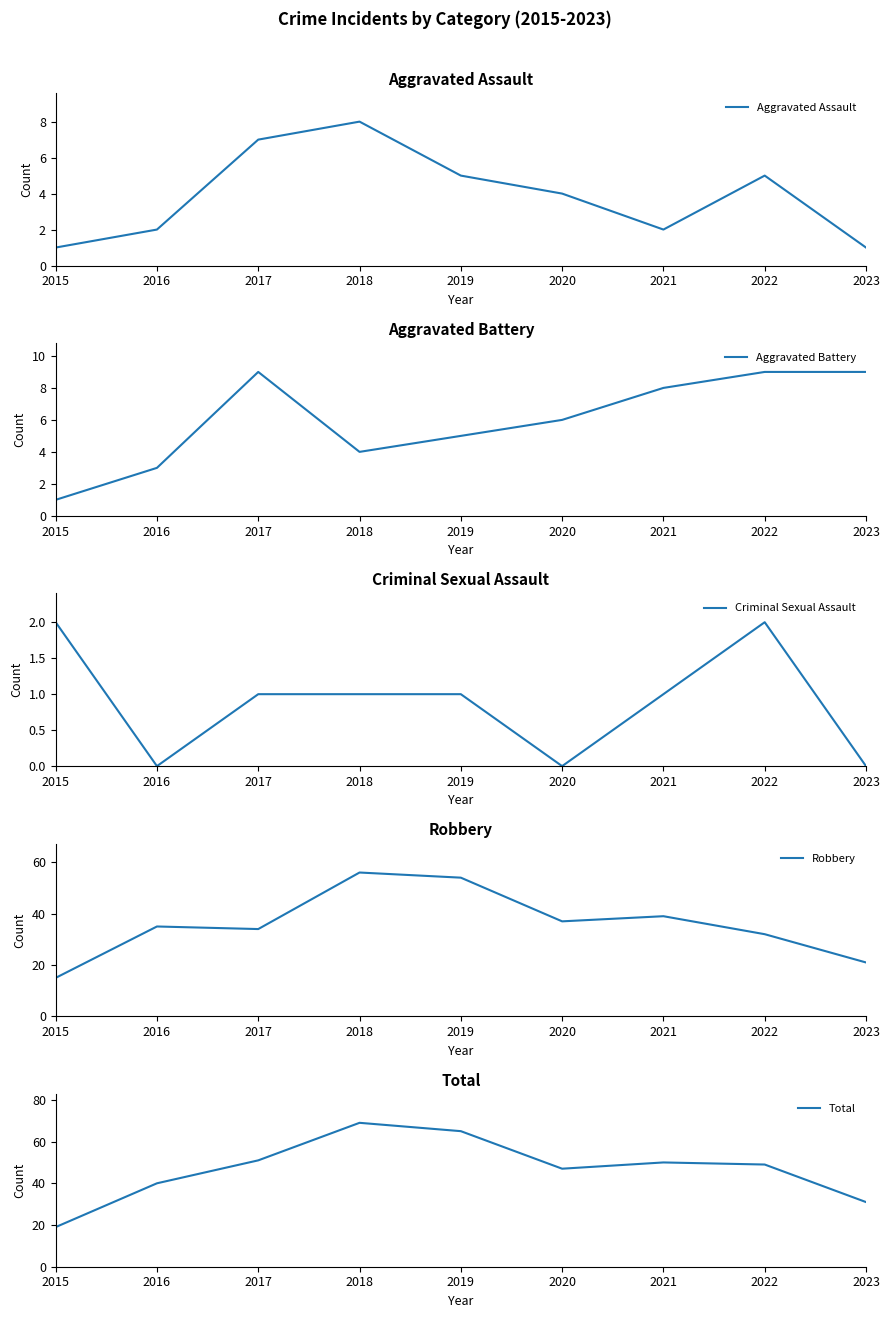

Is it true that Aggravated Assault equals 7 at 2022?

False